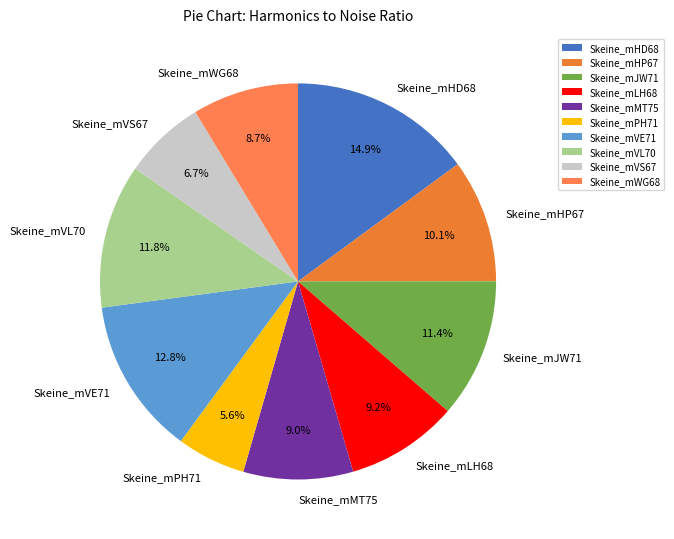

Does any single category account for the majority?

No